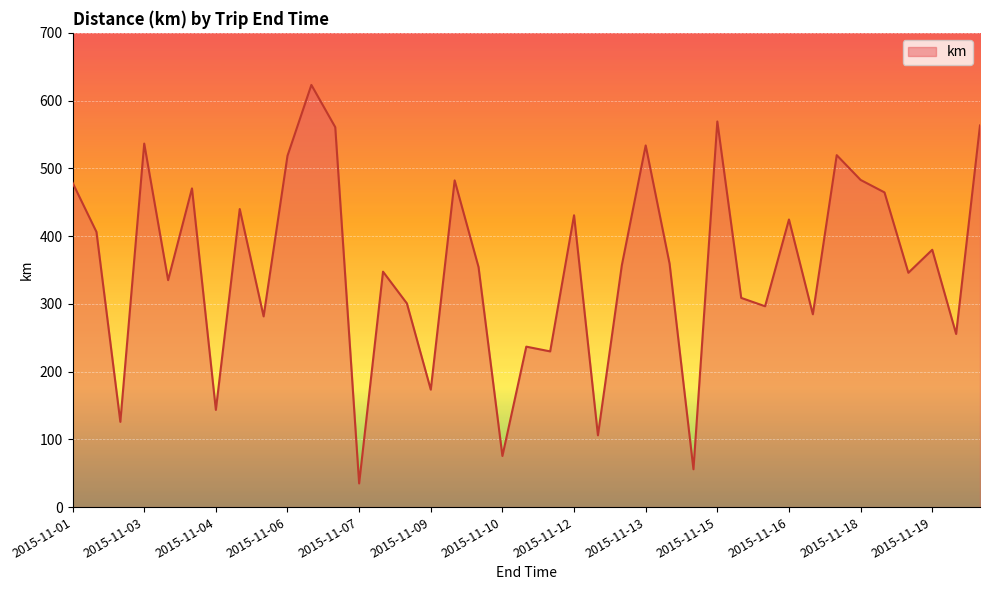

Which label corresponds to the smallest value in the chart?

2015-11-07